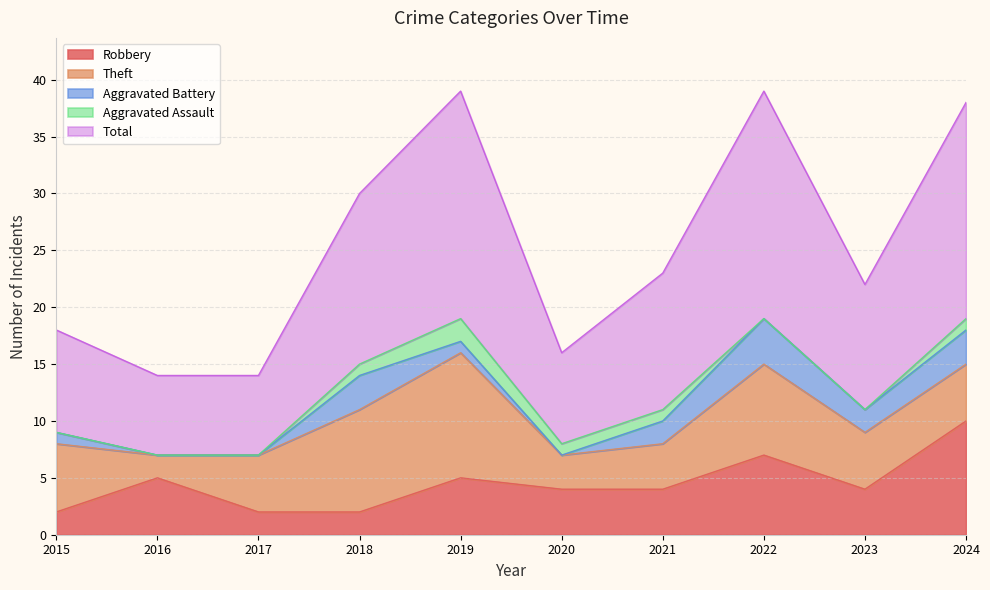

At which category is the sum across all series the highest?

2019